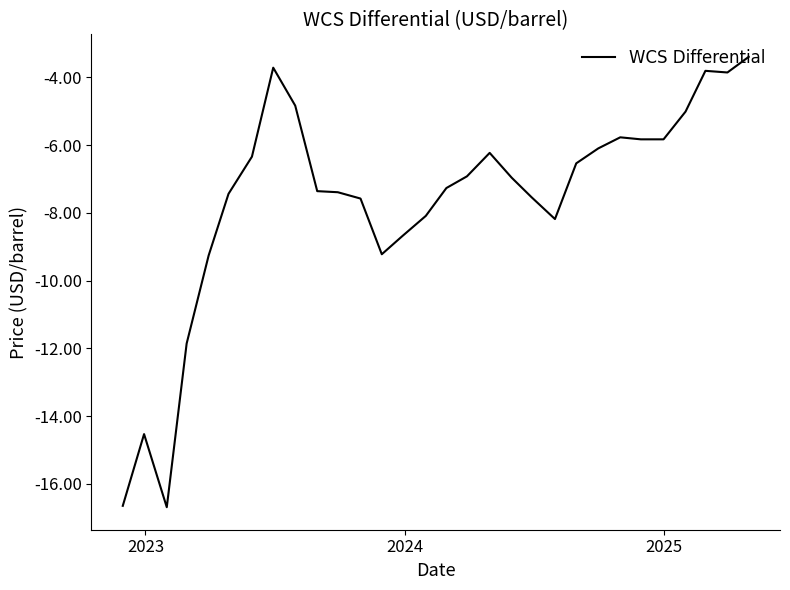

What is the greatest value displayed?

-3.4